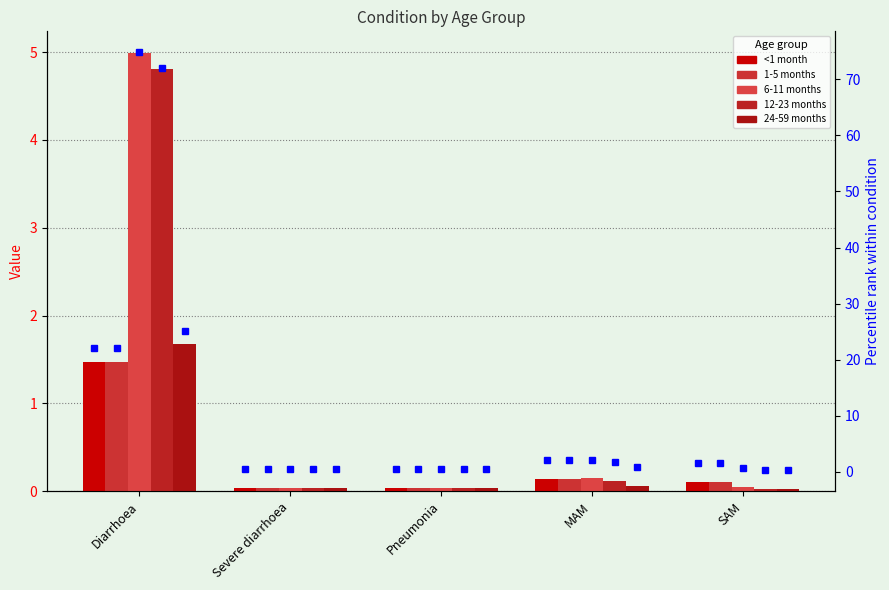

At how many categories does at least one series exceed 52?

1